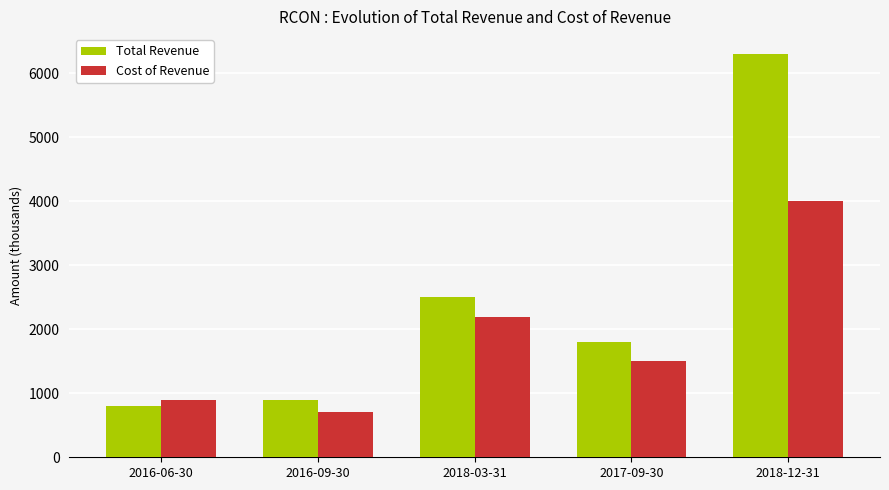

Count the number of categories in the chart.

5